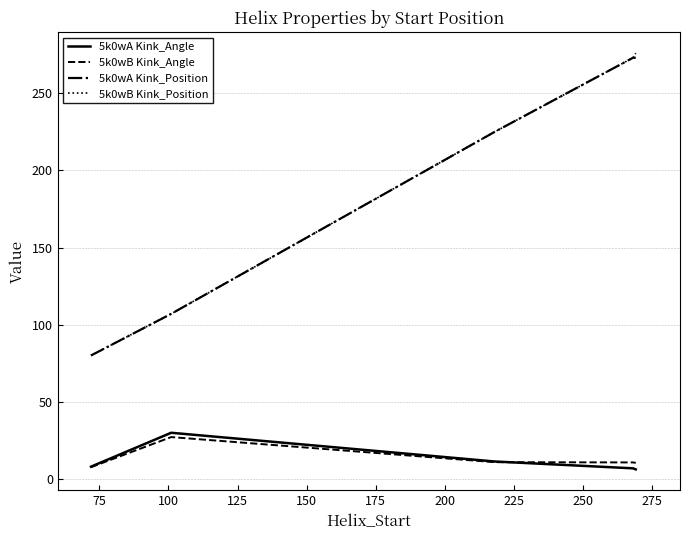

What is the greatest value displayed?

276.0